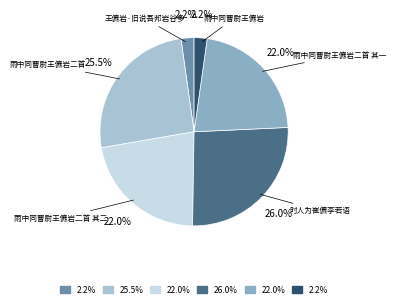

Between 王儦岩·旧说吾邦岩谷多 and 时人为崔儦李若语, which is larger?

时人为崔儦李若语